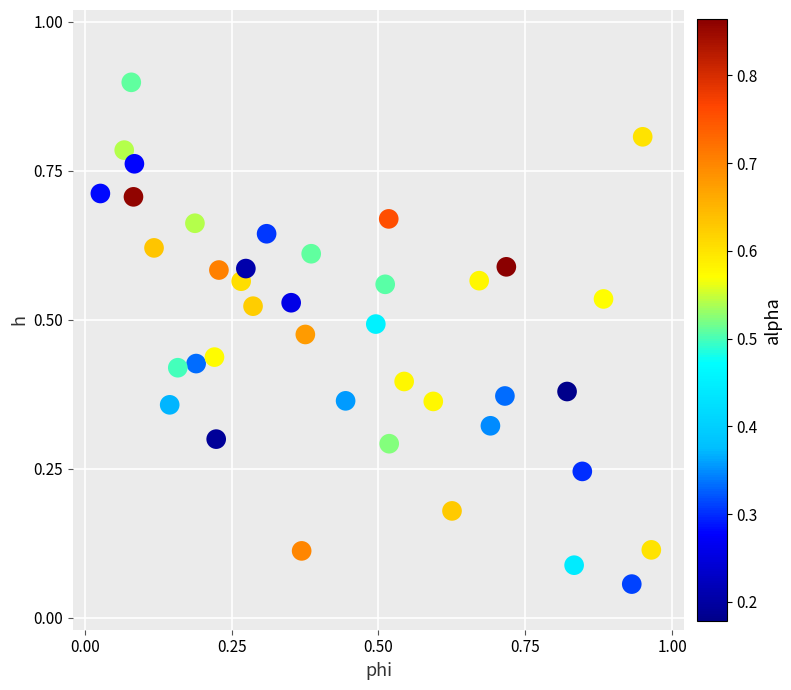

What is the range of X values (max minus min)?

0.9